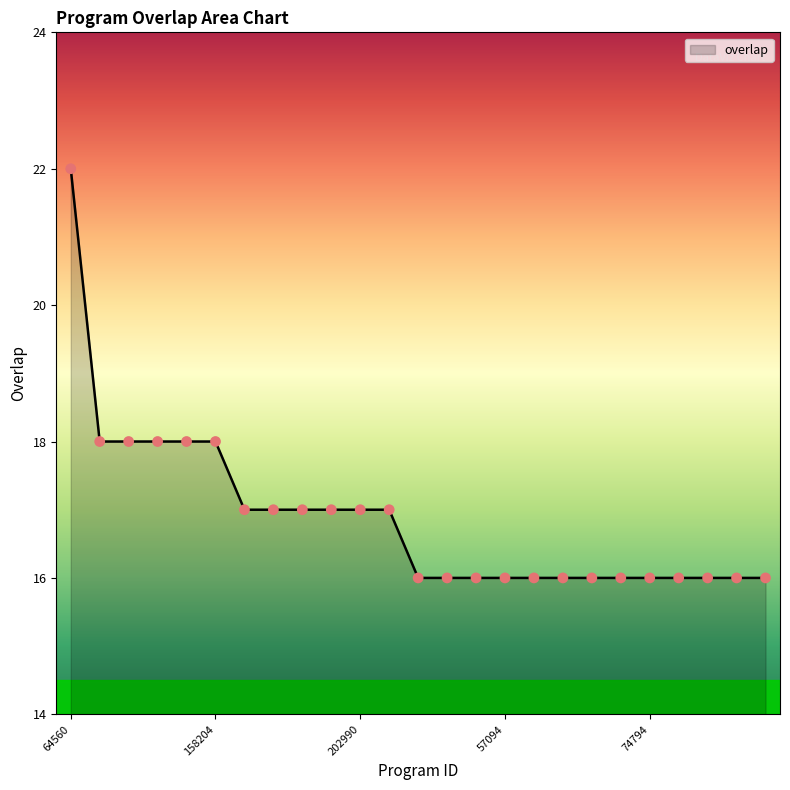

What is the greatest value displayed?

22